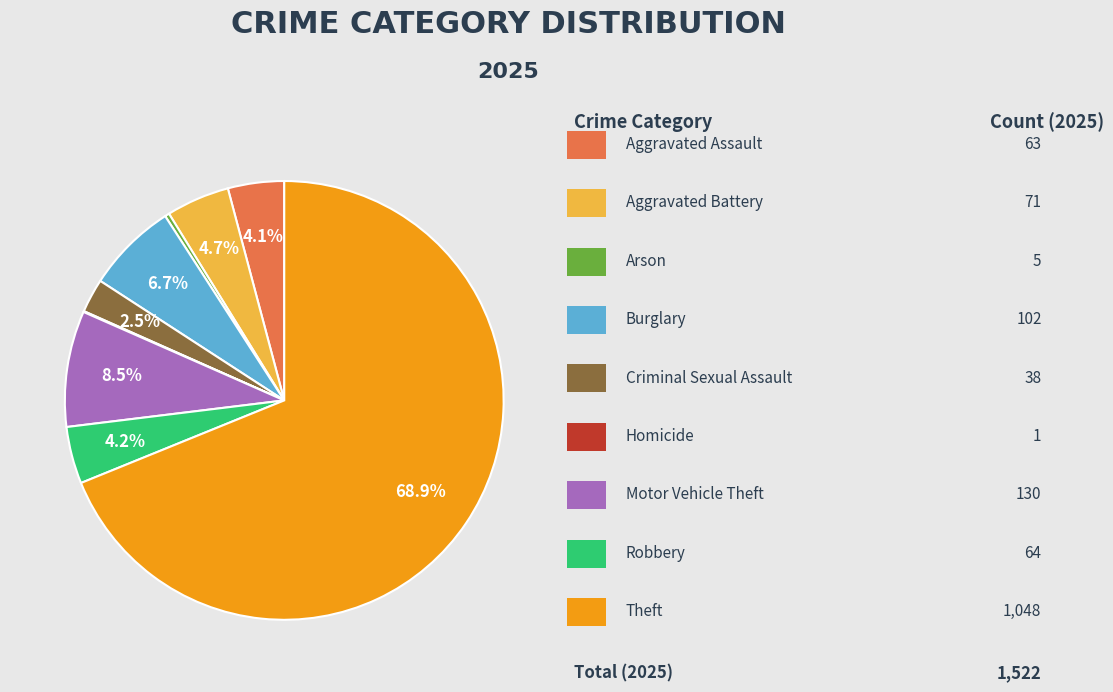

Does any single category account for the majority?

Yes